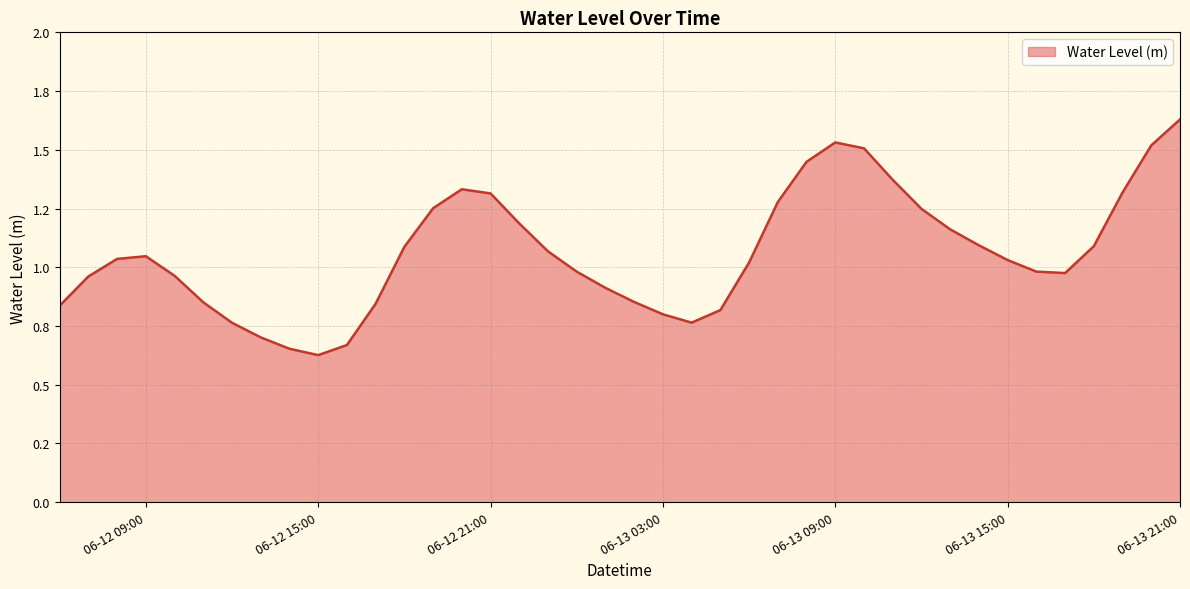

Is this an area chart (filled region under the line)?

Yes